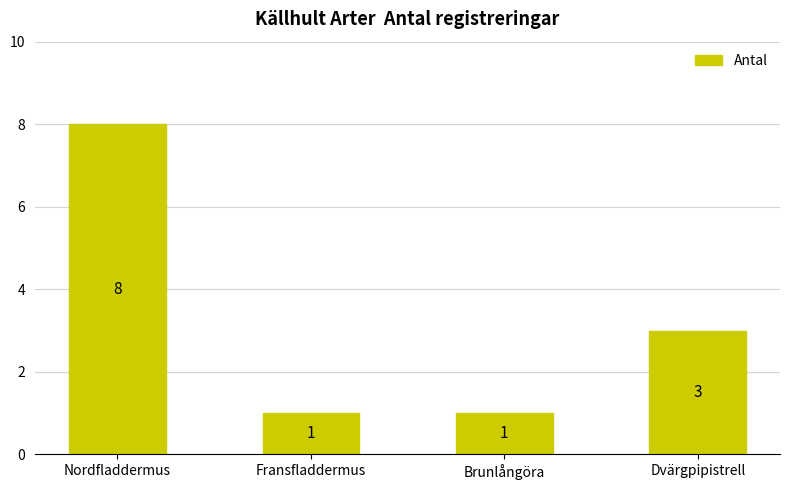

What is the difference between the values at Nordfladdermus and Dvärgpipistrell?

5